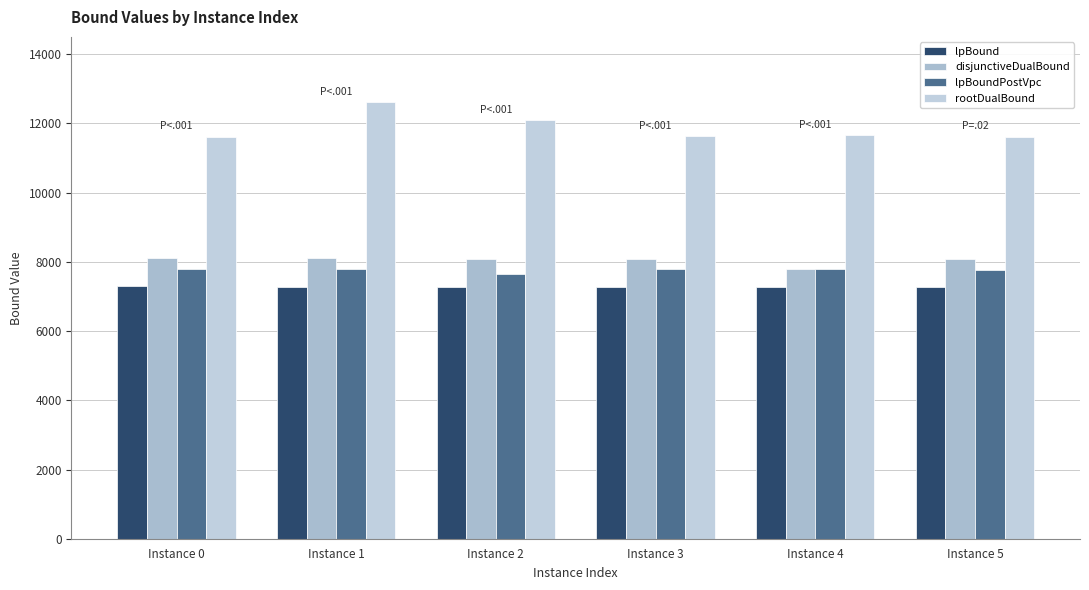

What is the minimum value shown in the chart?

7274.8